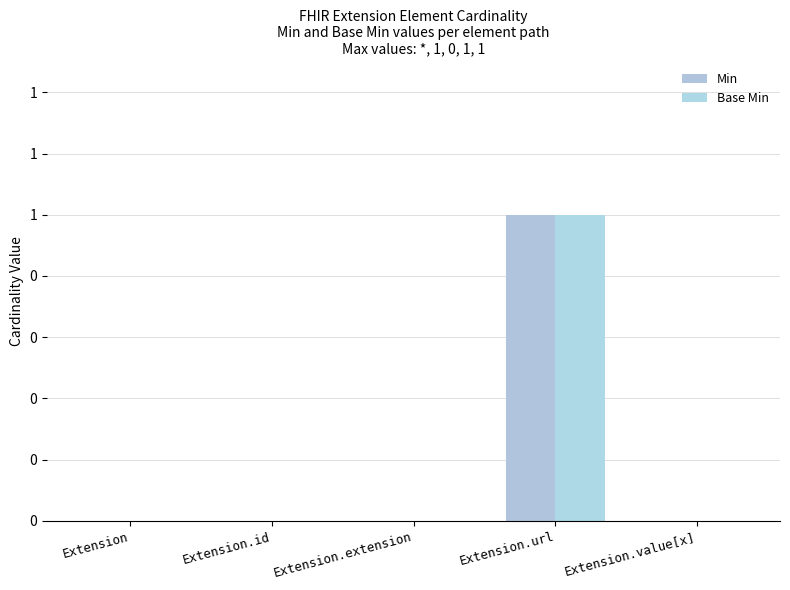

What are all the series names shown in the legend?

Min, Base Min